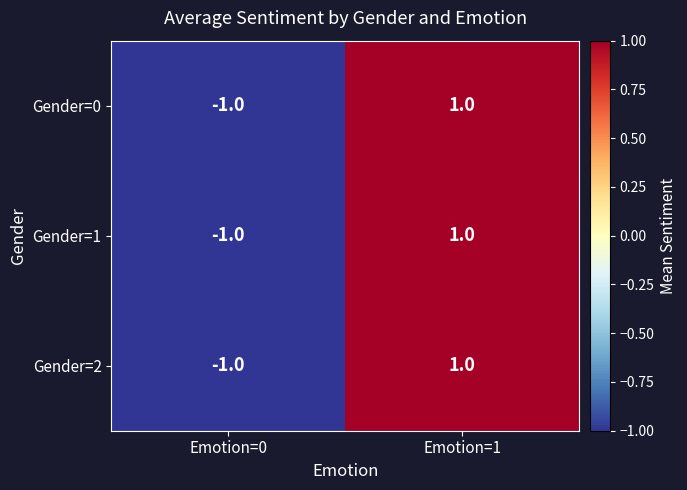

Is the value of Gender=0 at Emotion=0 greater than the value of Gender=2 at Emotion=1?

No